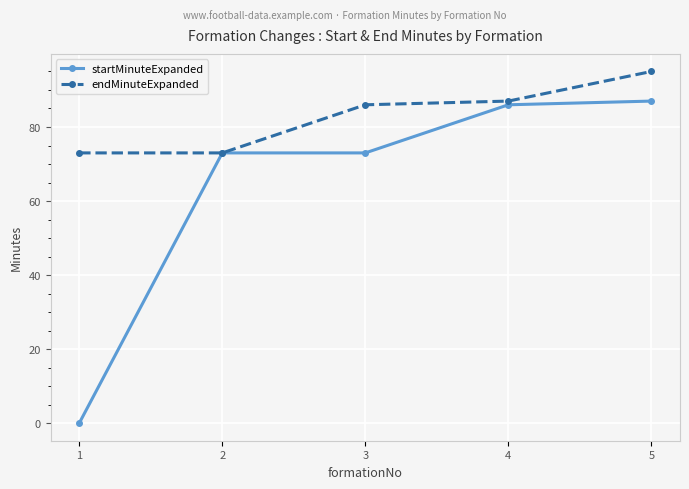

What is the maximum value shown in the chart?

95